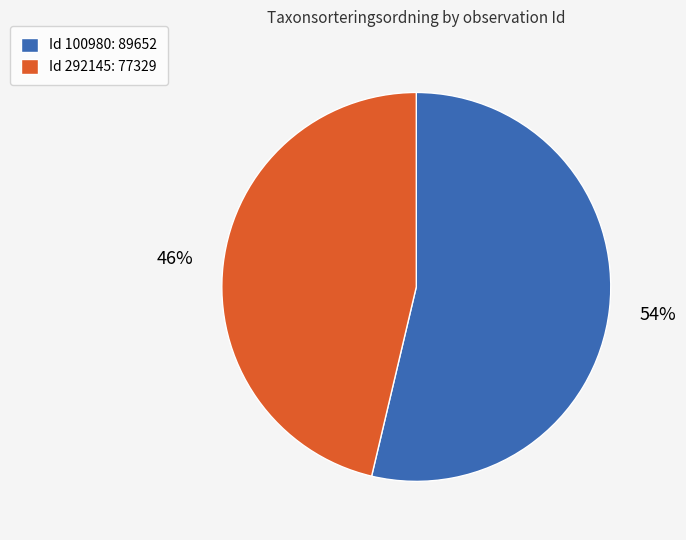

True or false: Id 100980: 89652 accounts for 54% of the total.

True